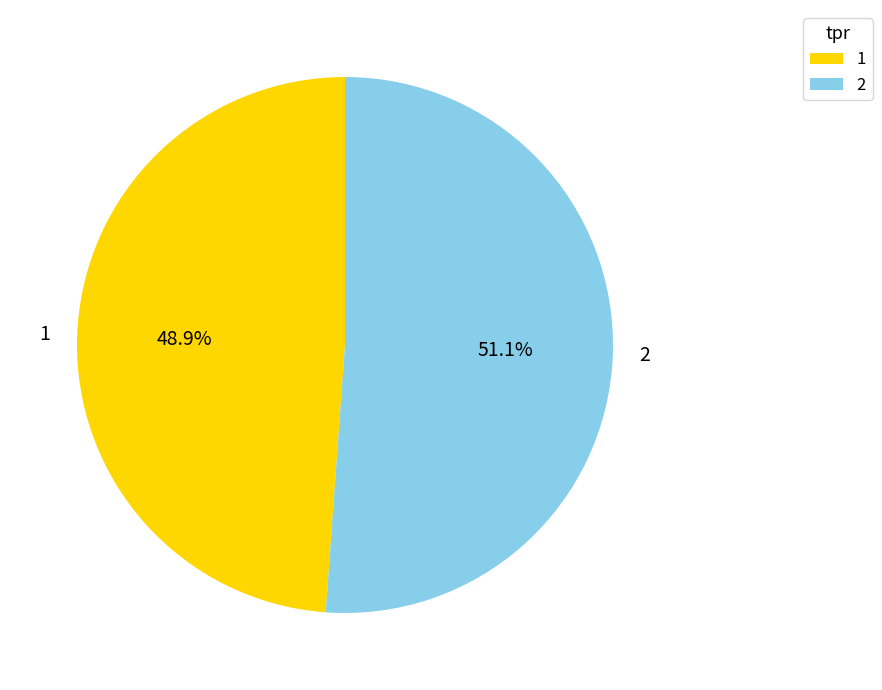

To the nearest percent, what portion does 1 represent?

49%